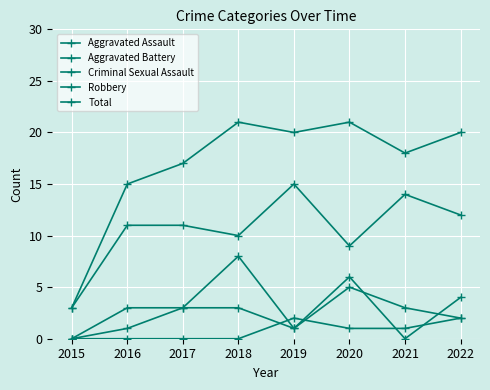

Reading right to left, list all the values displayed in this chart.

Aggravated Assault: 4	0	6	1	3	3	3	0
Aggravated Battery: 2	3	5	1	8	3	1	0
Criminal Sexual Assault: 2	1	1	2	0	0	0	0
Robbery: 12	14	9	15	10	11	11	3
Total: 20	18	21	20	21	17	15	3